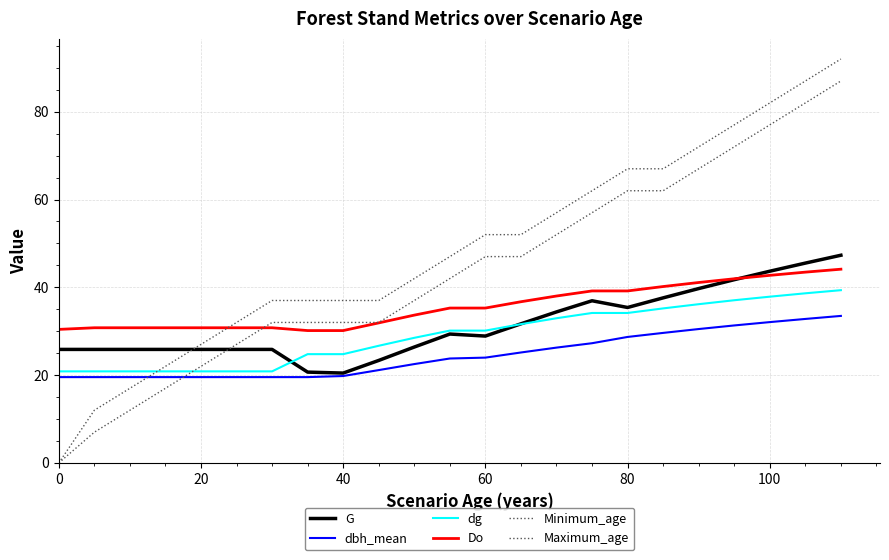

How many lines are shown in the chart?

6